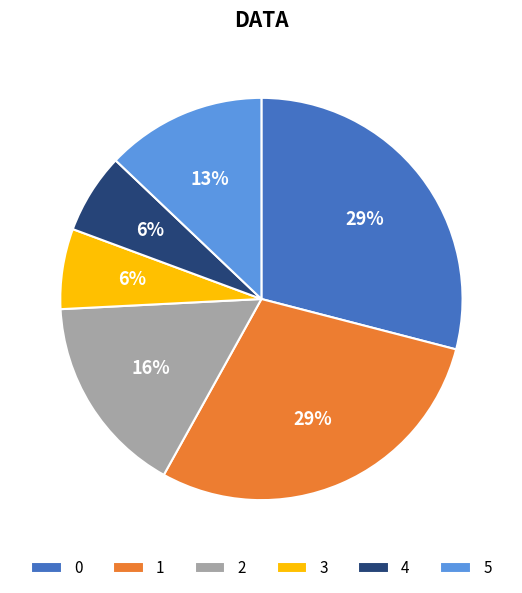

What is the ratio of the value at 2 to the value at 1?

0.6